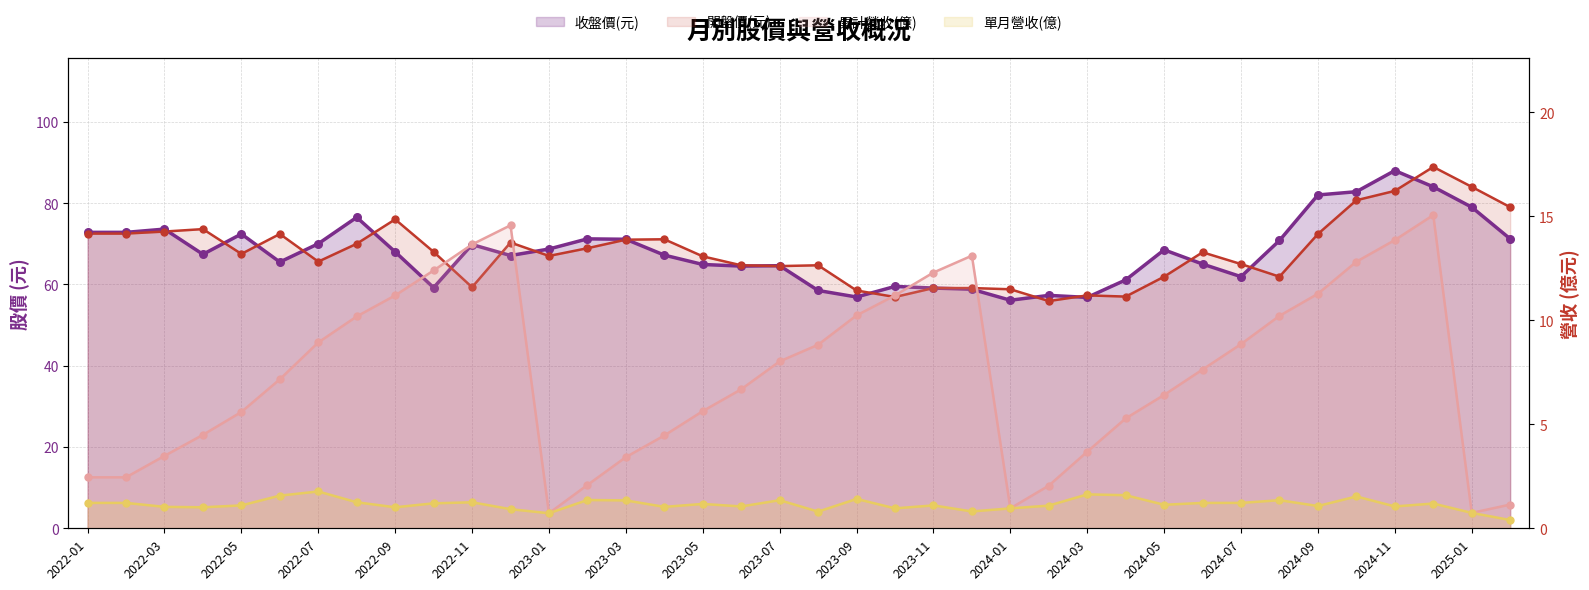

Which series has the largest total across all categories?

開盤價(元)